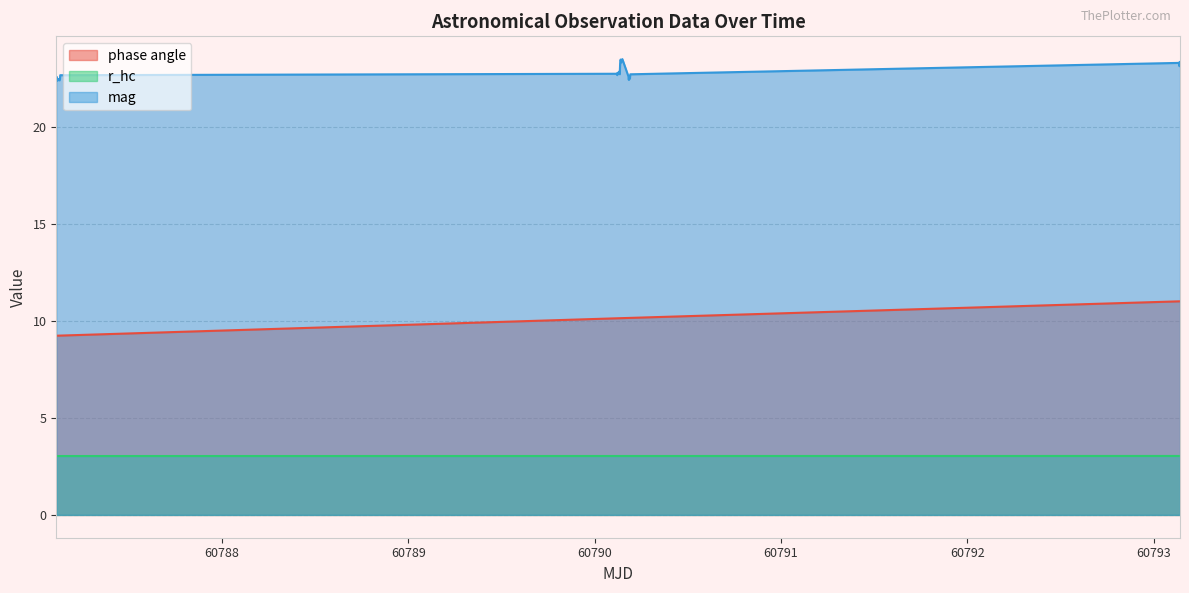

True or false: r_hc and mag cross at least once.

False